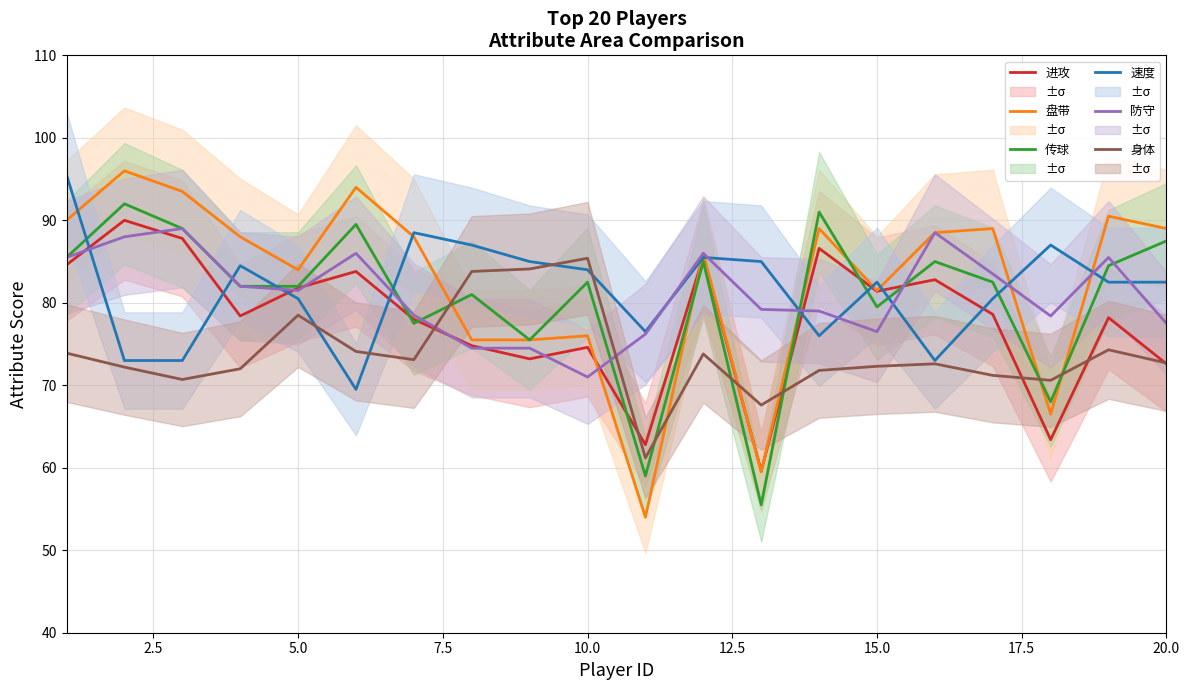

What is the average value of the 盘带 series?

82.7